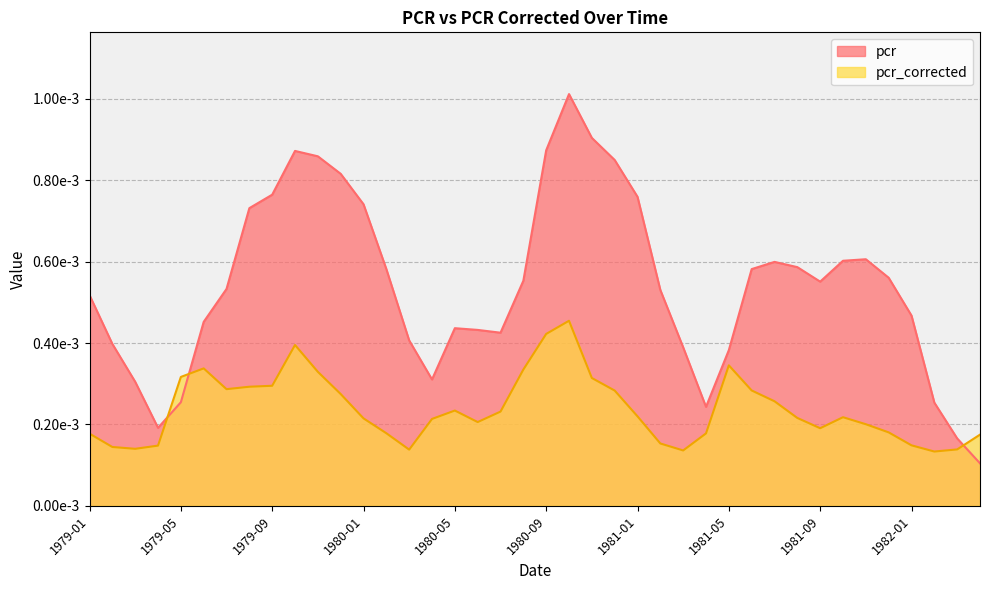

True or false: pcr has a value of 0.0 at 1981-05.

False